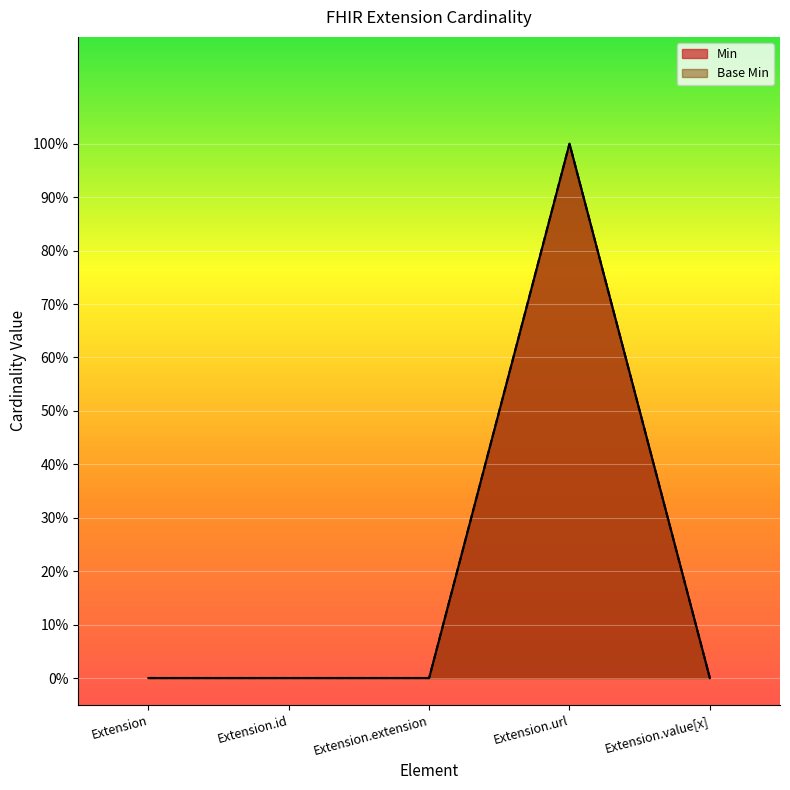

At which category does Base Min reach its first local peak?

Extension.url